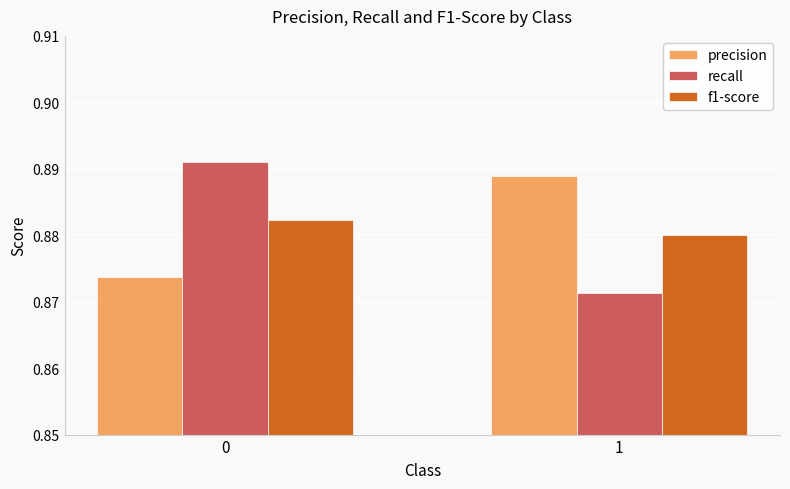

Which series has the widest spread of values?

recall